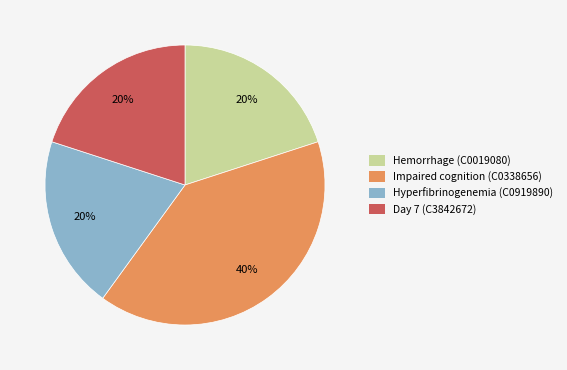

Which has a higher value, Impaired cognition (C0338656) or Hemorrhage (C0019080)?

Impaired cognition (C0338656)